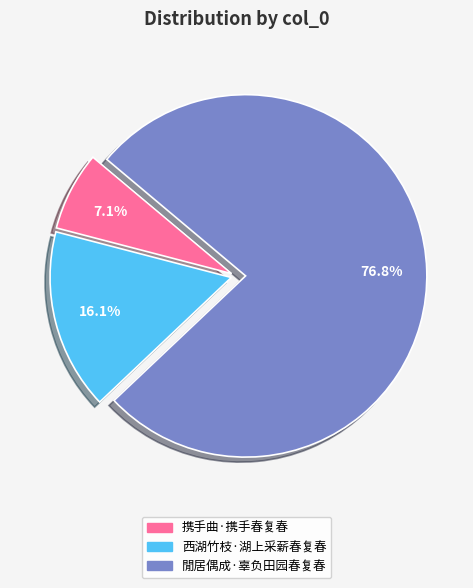

To the nearest percent, what is the difference between the 閒居偶成·辜负田园春复春 and 西湖竹枝·湖上采薪春复春 slice percentages?

61%